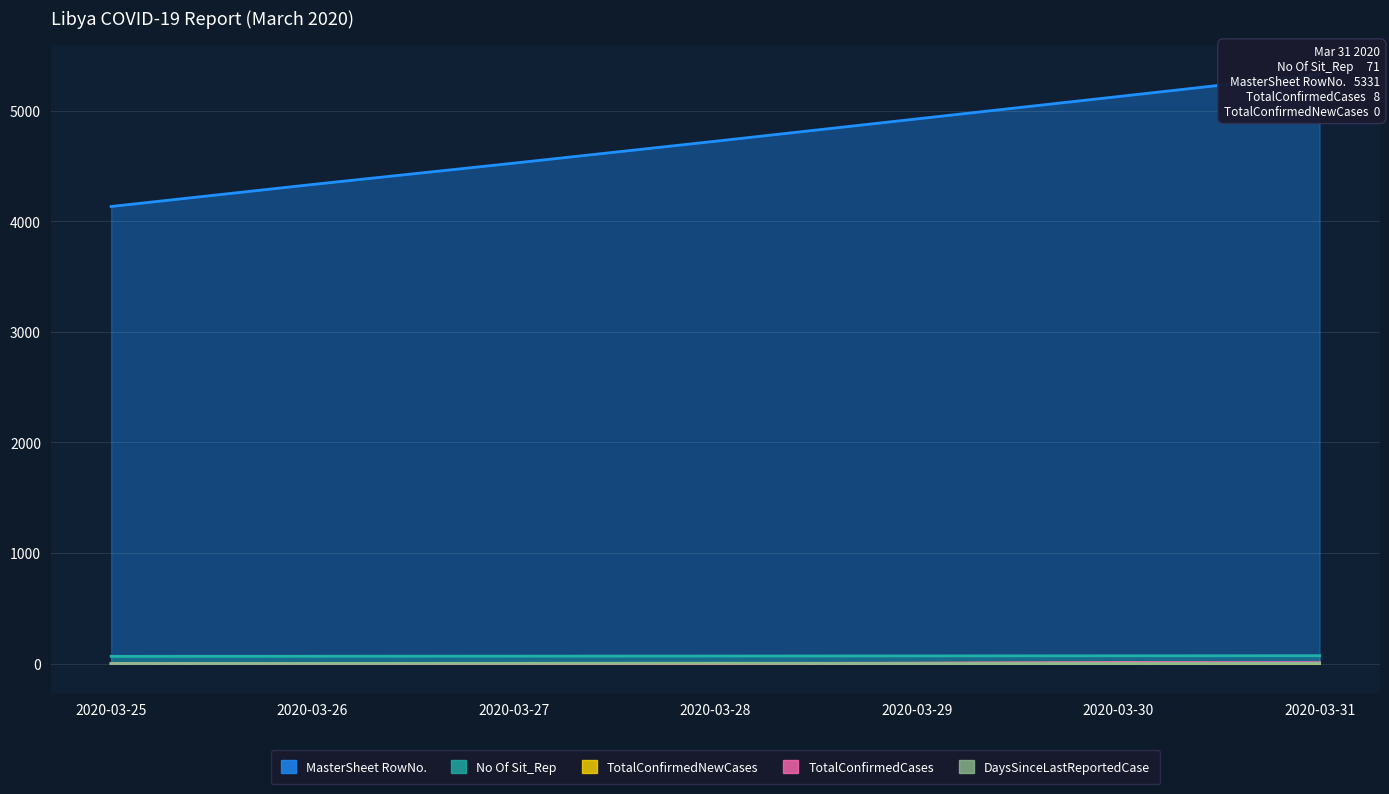

Rank the series by their maximum value, from lowest to highest.

DaysSinceLastReportedCase, TotalConfirmedNewCases, TotalConfirmedCases, No Of Sit_Rep, MasterSheet RowNo.